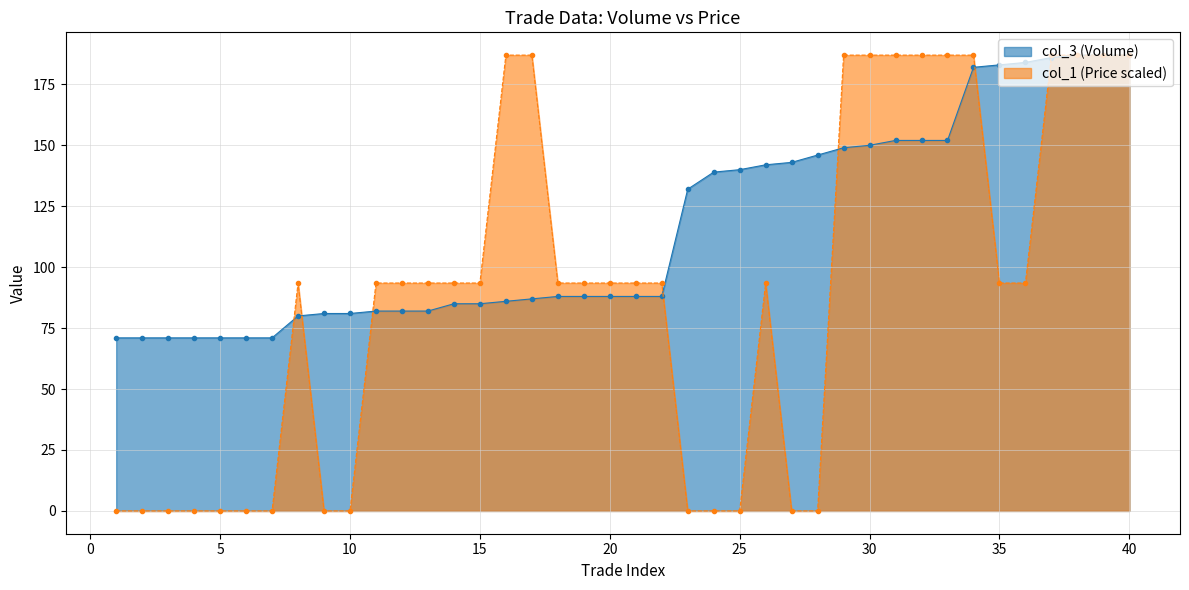

What are all the series names shown in the legend?

col_3 (Volume), col_1 (Price scaled)